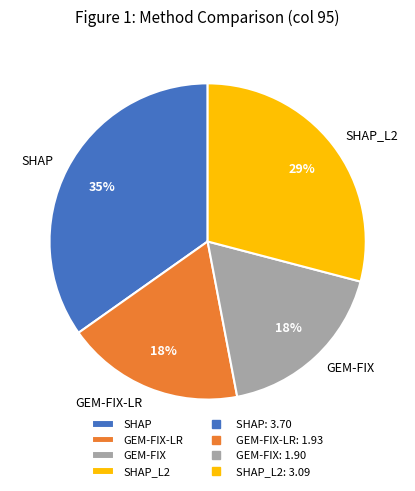

Is the sum of GEM-FIX and SHAP greater than half?

Yes